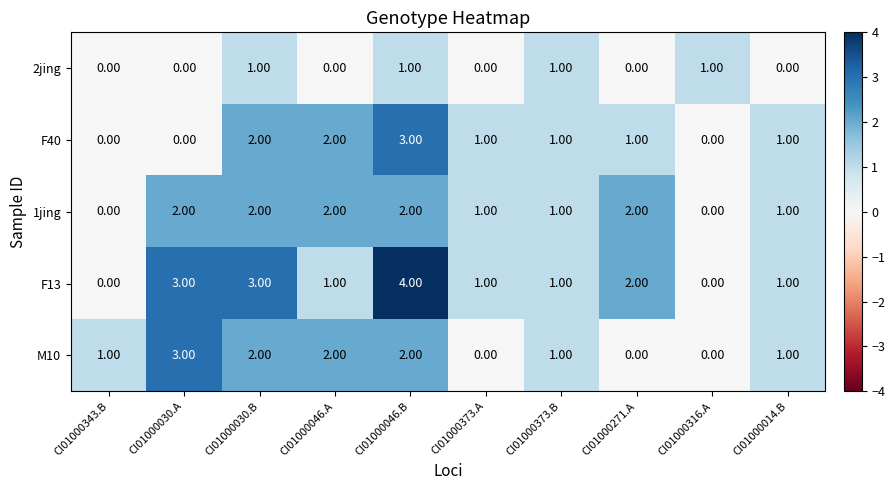

Which category has the highest value across all series?

CI01000046.B